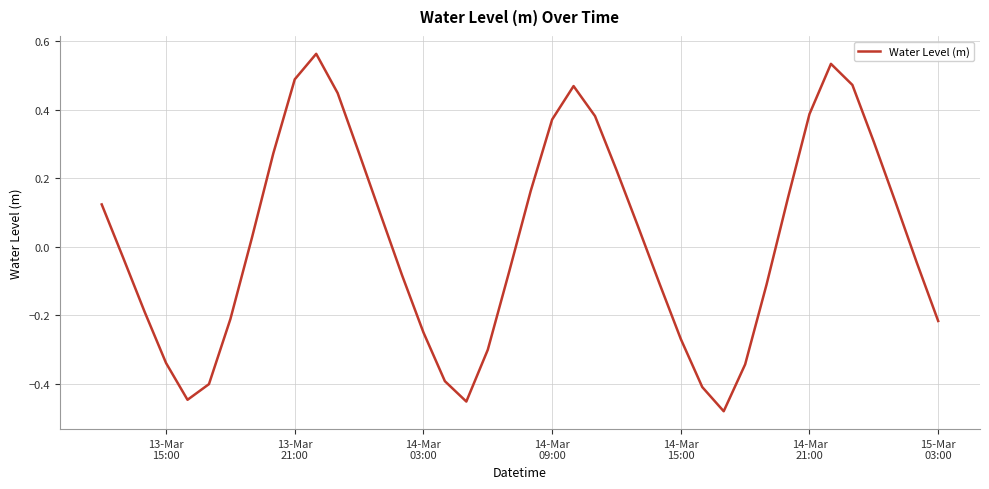

What is the difference between the maximum and minimum values?

1.0